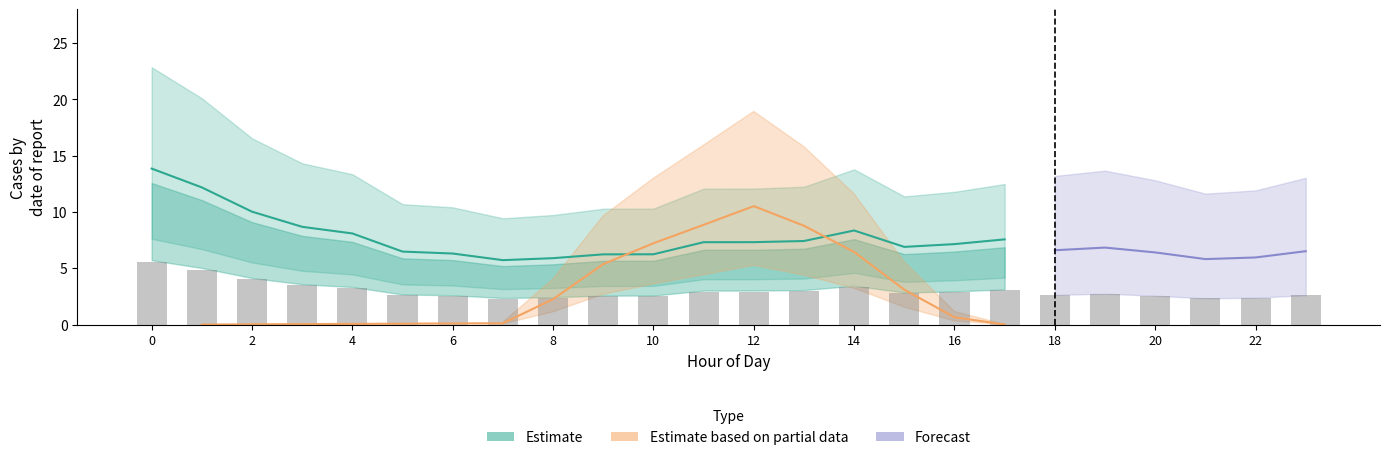

What is the greatest value displayed?

13.9